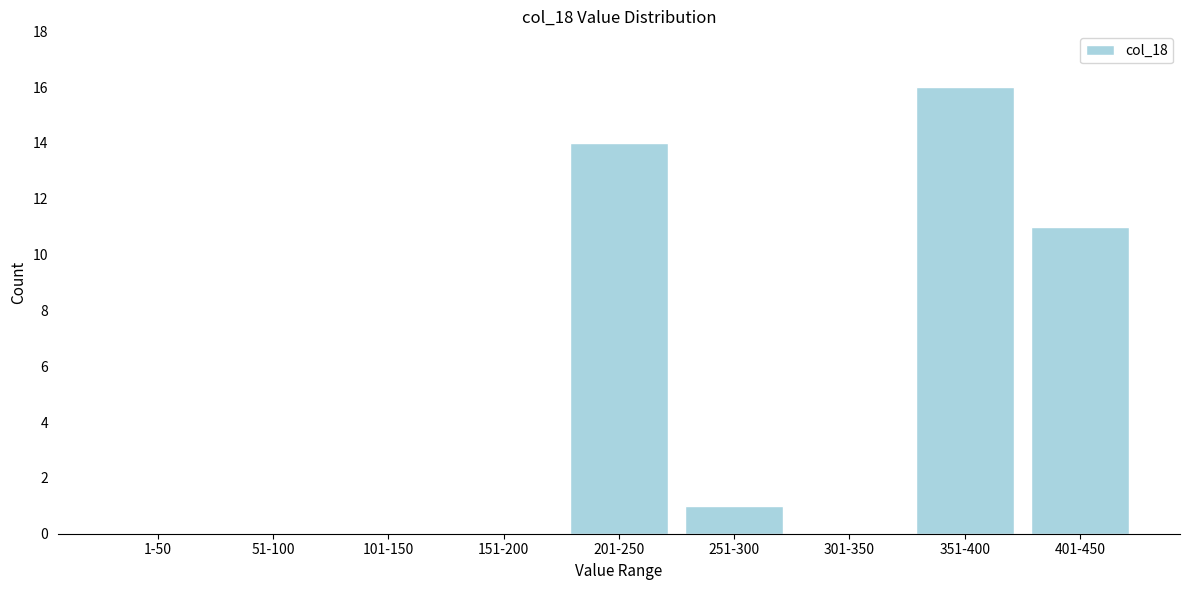

Reading left to right, list all the values displayed in this chart.

1-50=0	51-100=0	101-150=0	151-200=0	201-250=14	251-300=1	301-350=0	351-400=16	401-450=11